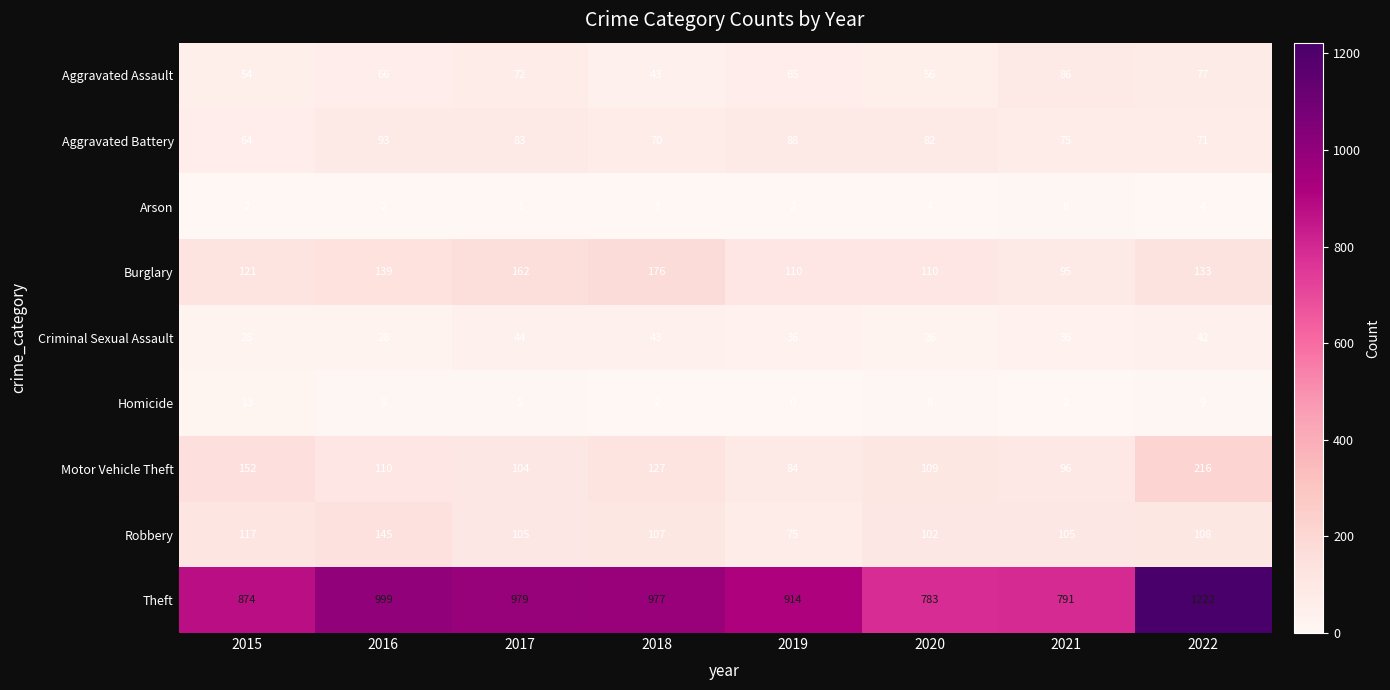

List the series in order of their peak value, highest first.

Theft, Motor Vehicle Theft, Burglary, Robbery, Aggravated Battery, Aggravated Assault, Criminal Sexual Assault, Homicide, Arson